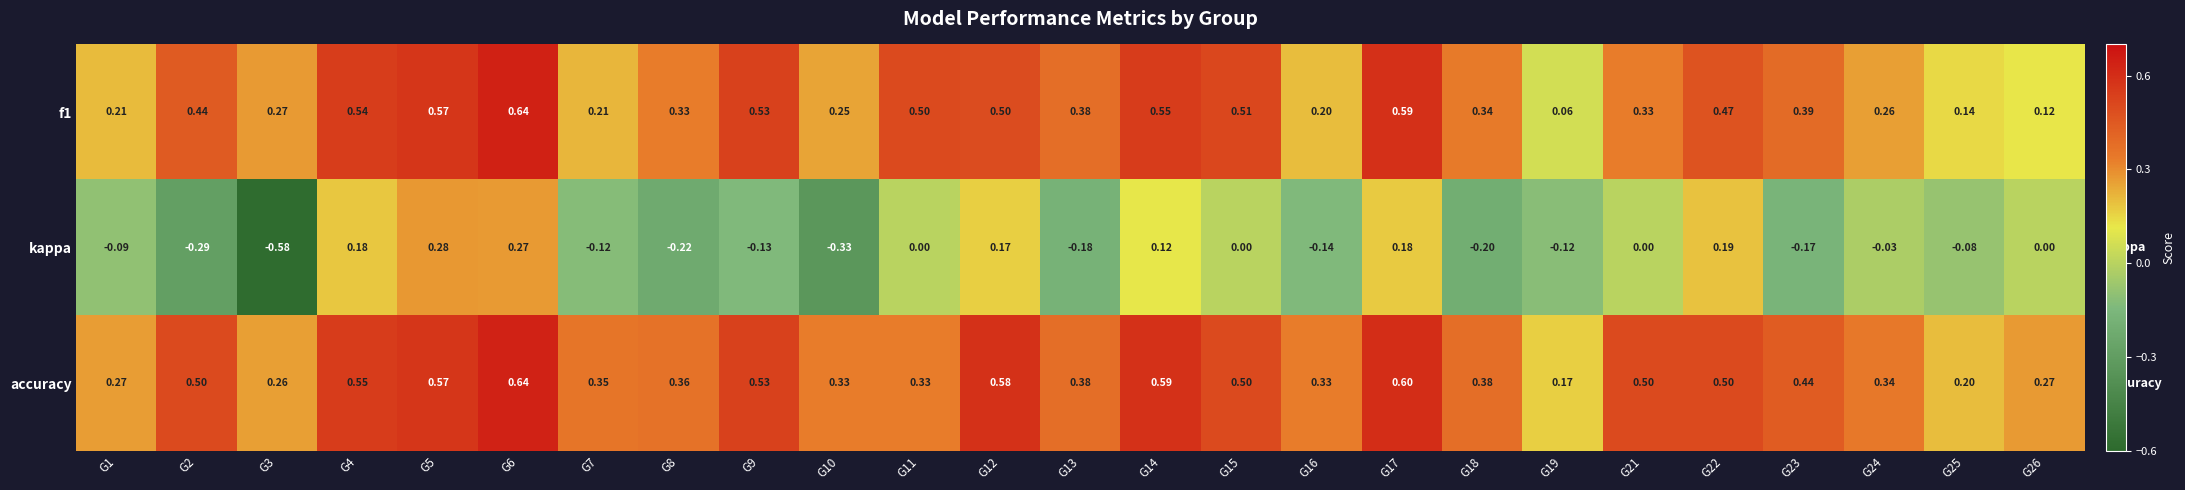

Between G5 and G16, which series saw the biggest shift?

kappa